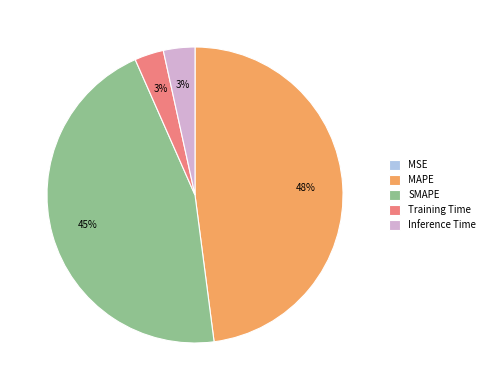

What is the largest slice in the pie chart?

MAPE